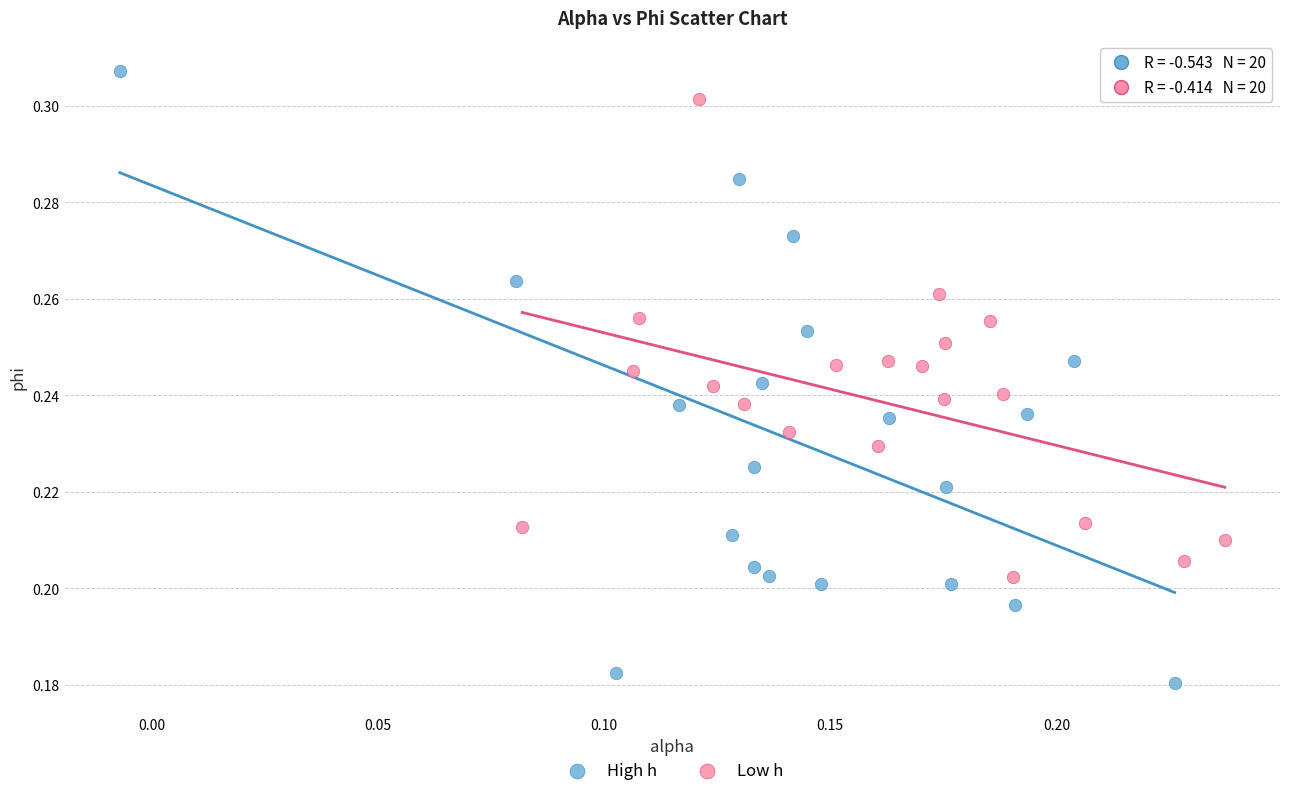

Which series reaches the maximum Y coordinate?

High h